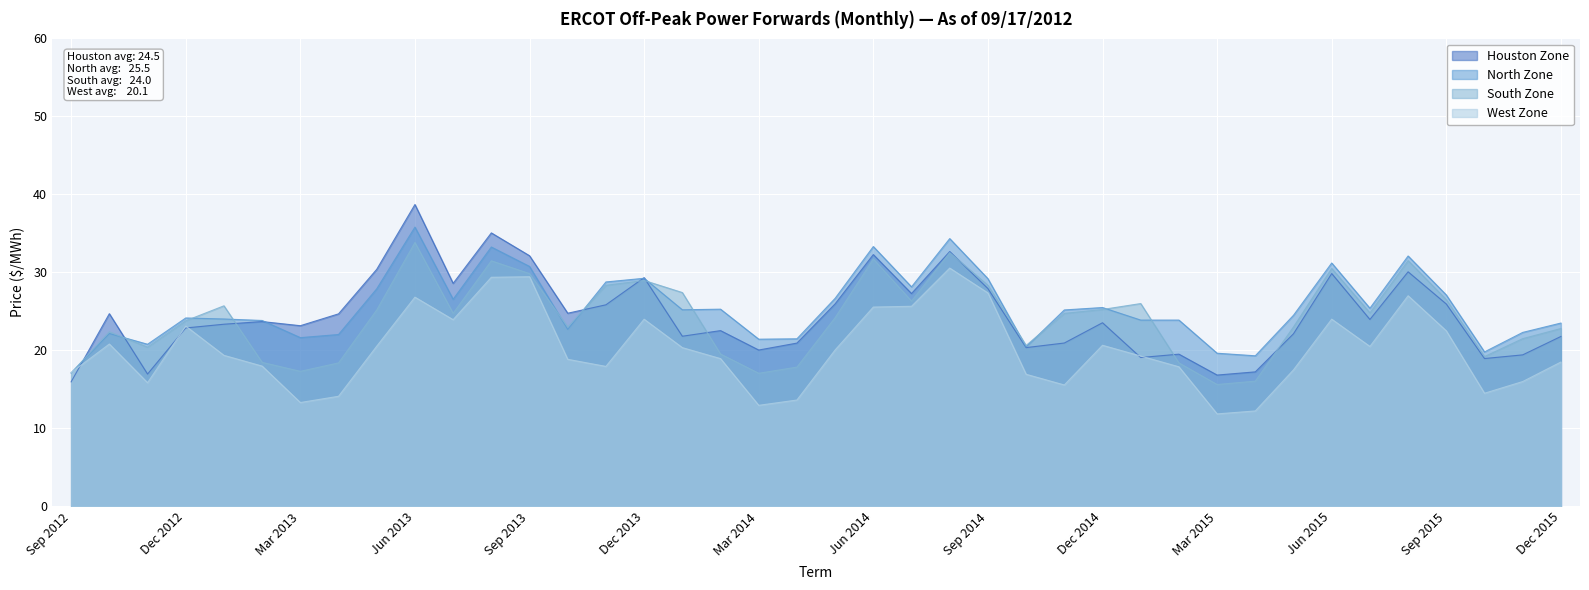

How many lines are shown in the chart?

4